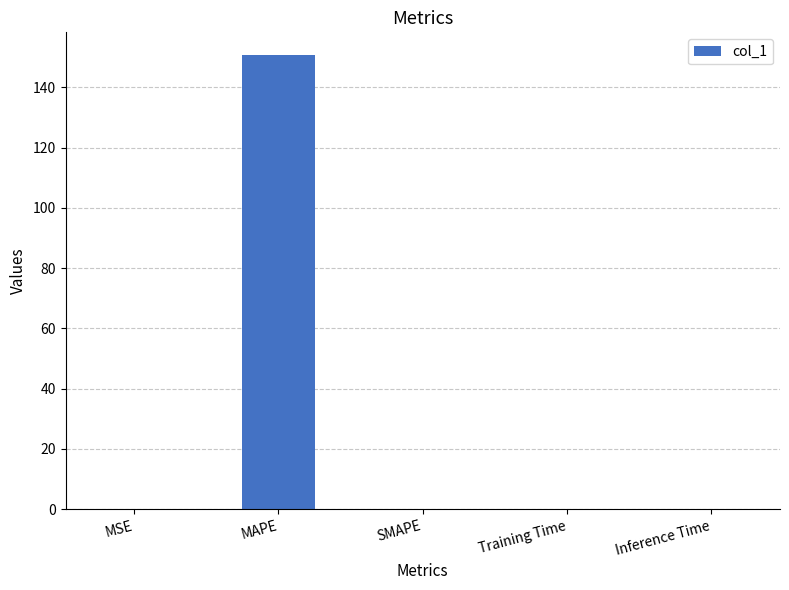

Is it true that the value at SMAPE is 0.0?

True